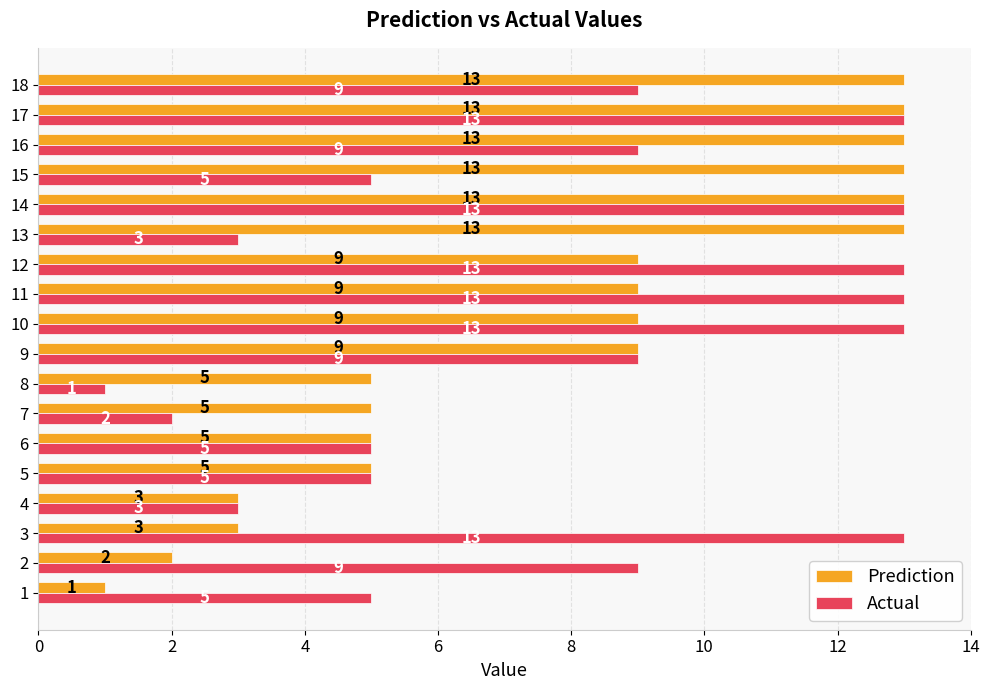

What are all the series names shown in the legend?

Prediction, Actual